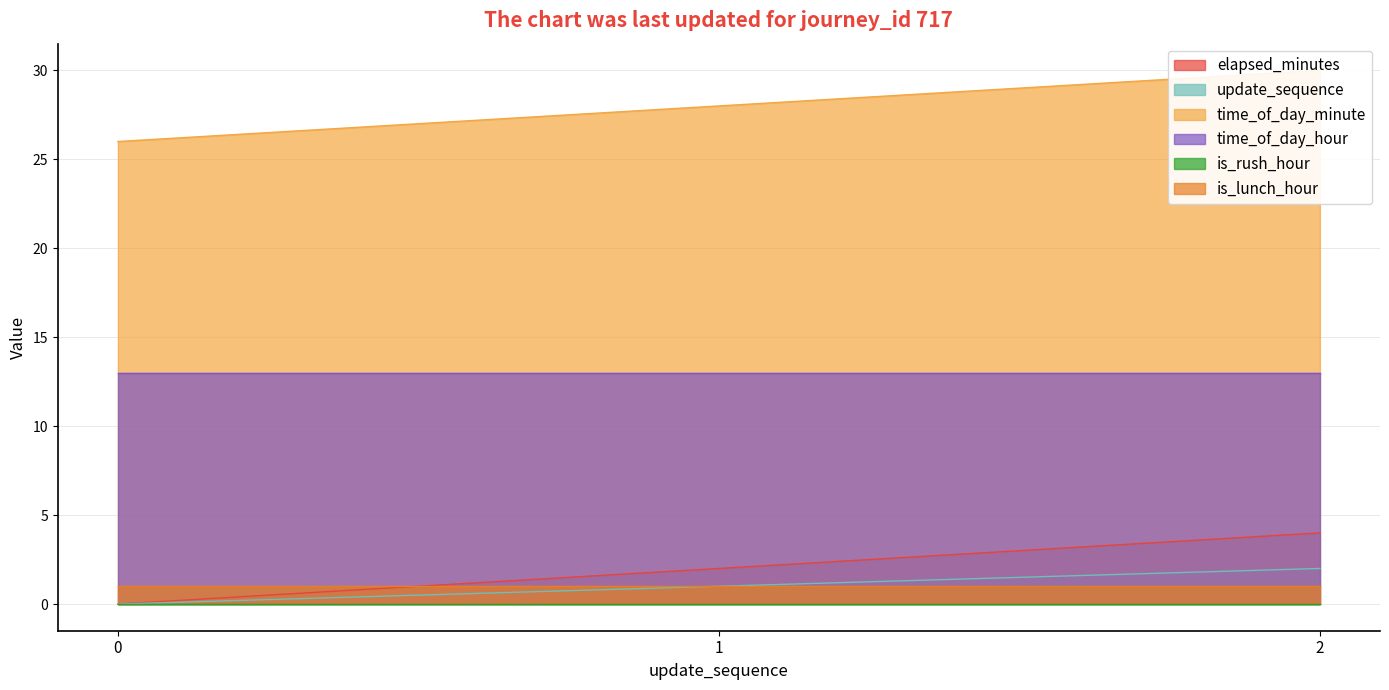

What is the sum of all elapsed_minutes values?

6